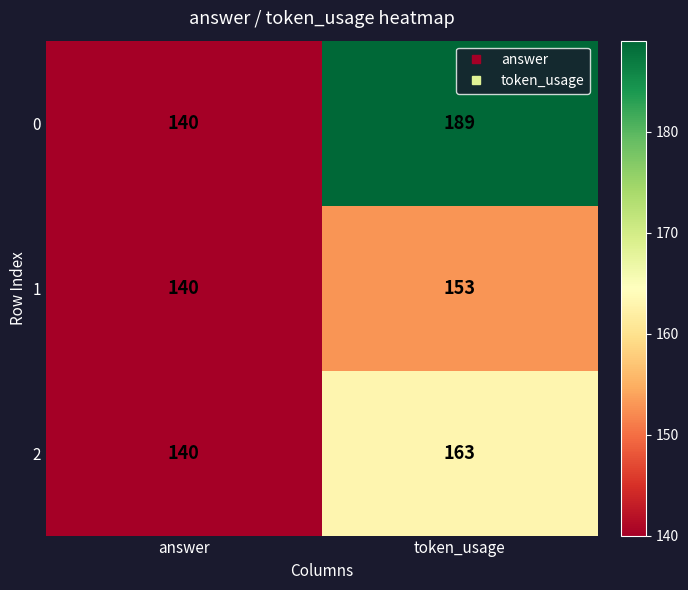

Rank the series by their average value, from highest to lowest.

0, 2, 1